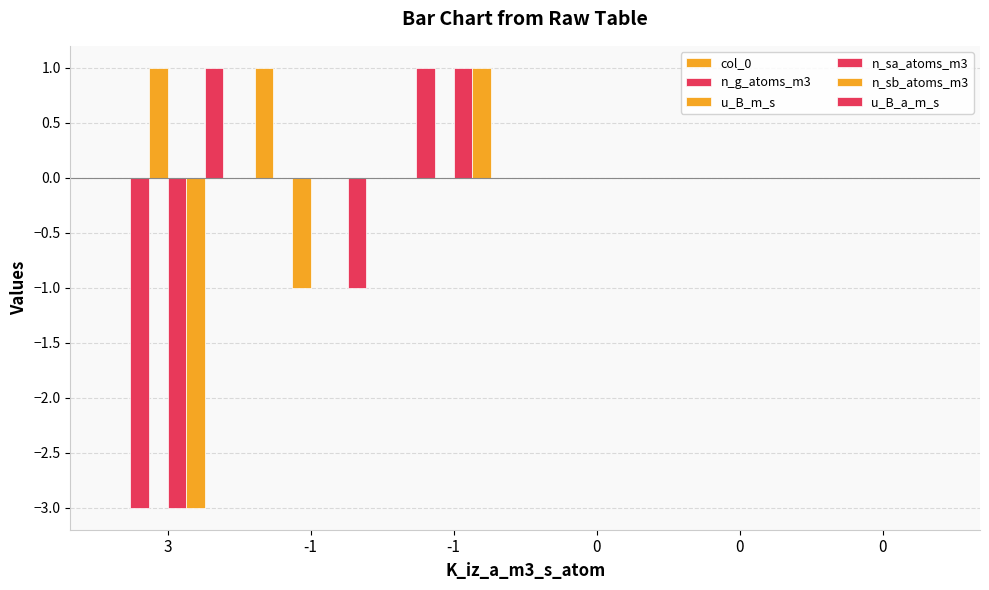

What is the total value across all series at -1?

-1